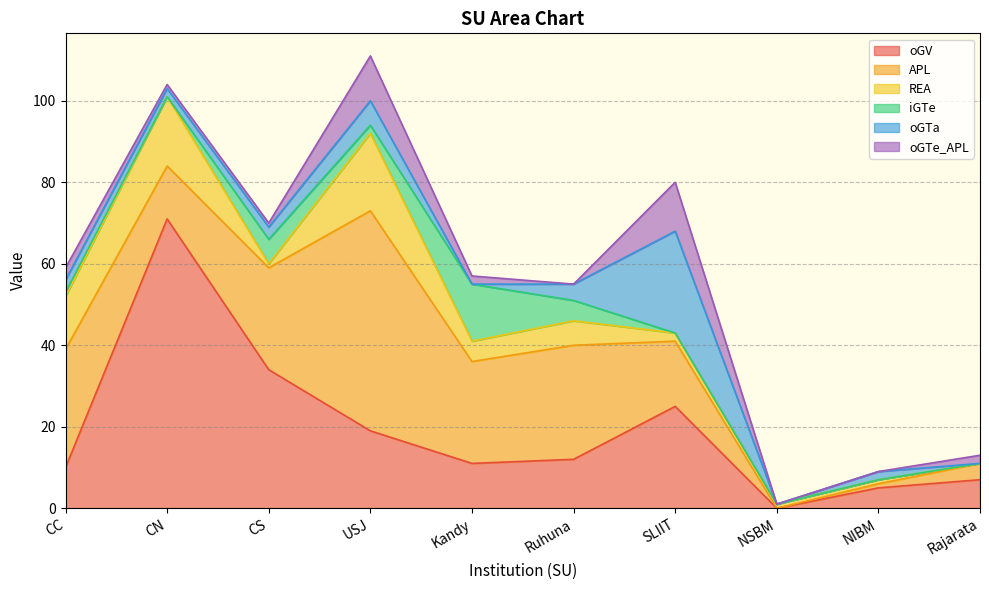

Reading left to right, list all the values displayed in this chart.

oGV: 10	71	34	19	11	12	25	0	5	7
APL: 29	13	25	54	25	28	16	0	1	4
REA: 13	17	1	19	5	6	2	1	1	0
iGTe: 1	0	6	2	14	5	0	0	0	0
oGTa: 3	2	3	6	0	4	25	0	2	0
oGTe_APL: 3	1	1	11	2	0	12	0	0	2